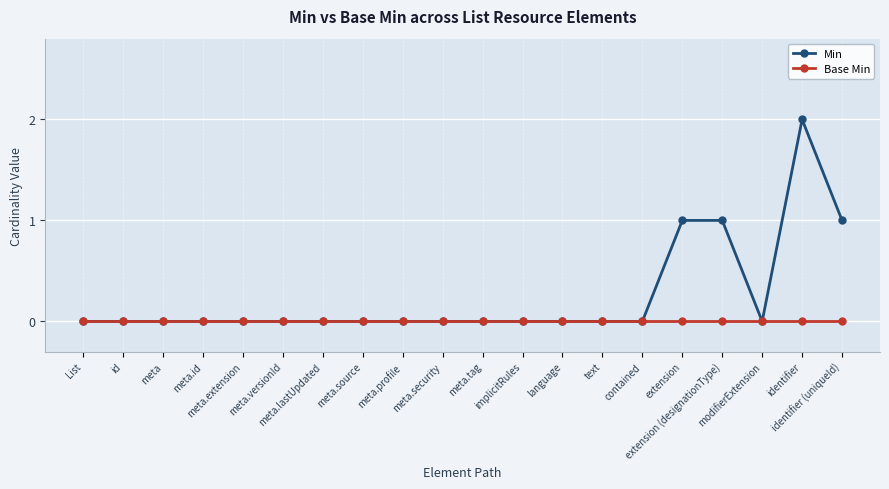

Which series has the largest total across all categories?

Min